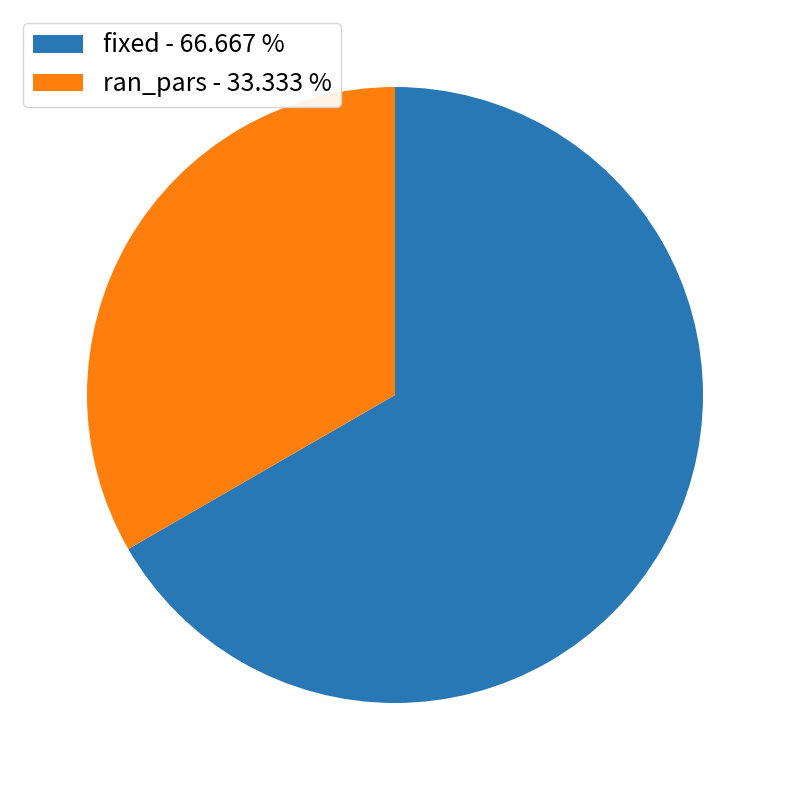

Between ran_pars and fixed, which is larger?

fixed